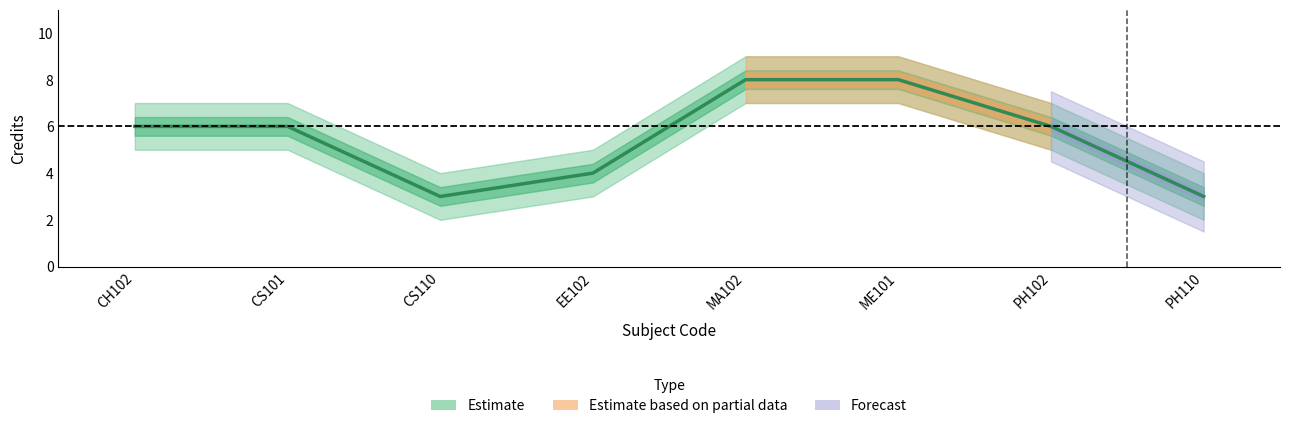

At PH110, list the series in order from smallest to largest.

Credits_lower, Credits, Credits_upper